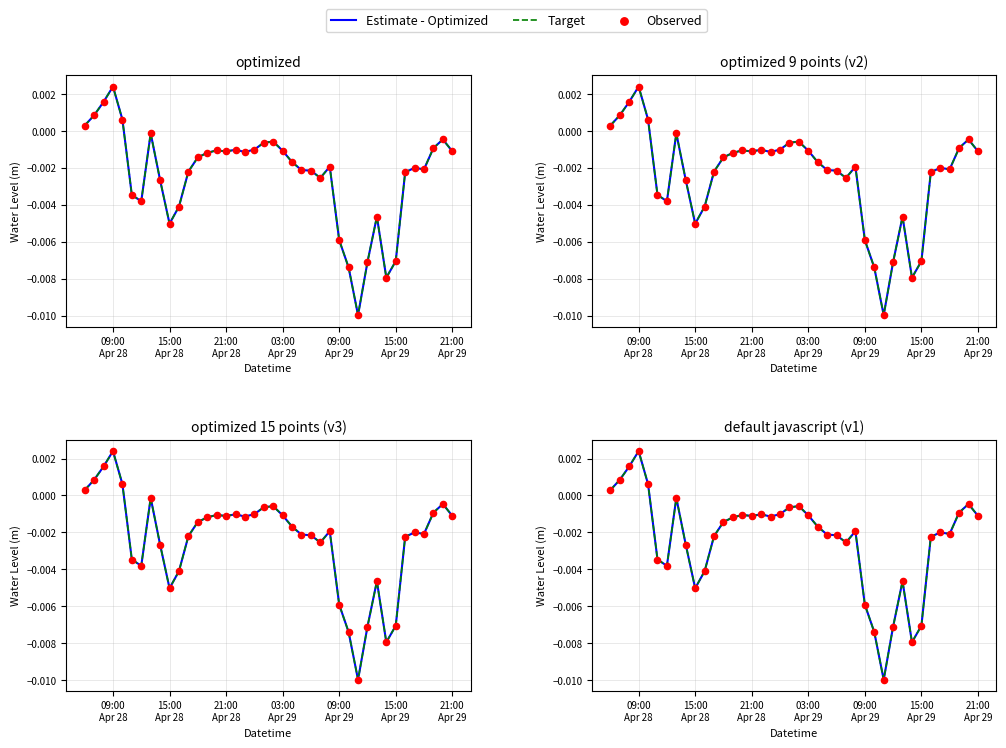

Is the value of Observed at 21 greater than the value of Estimate - Optimized at 34?

Yes